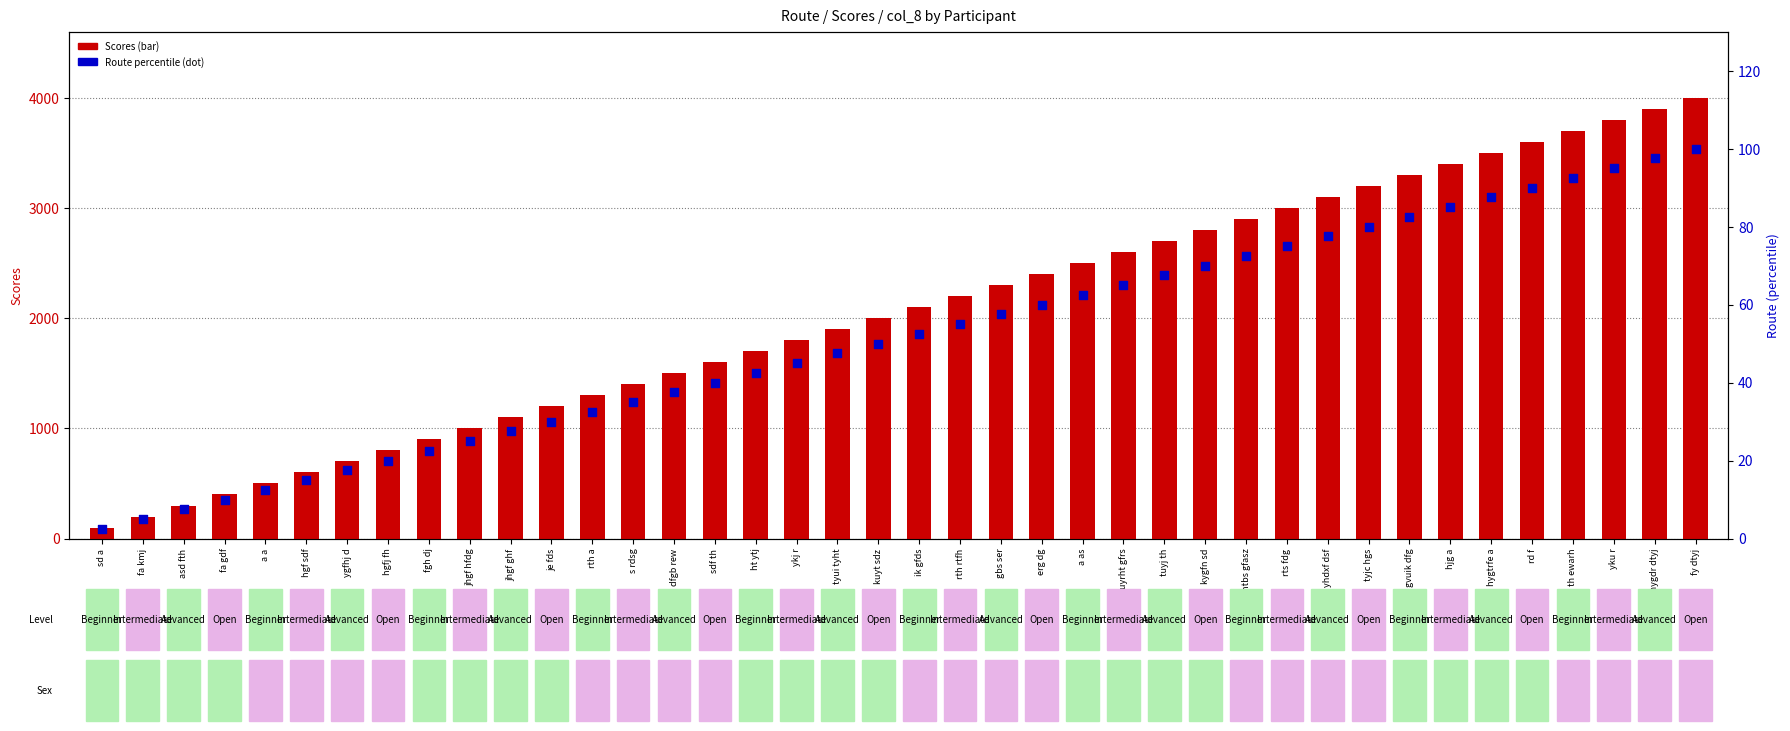

What is the total value across all series at ik gfds?

2152.5